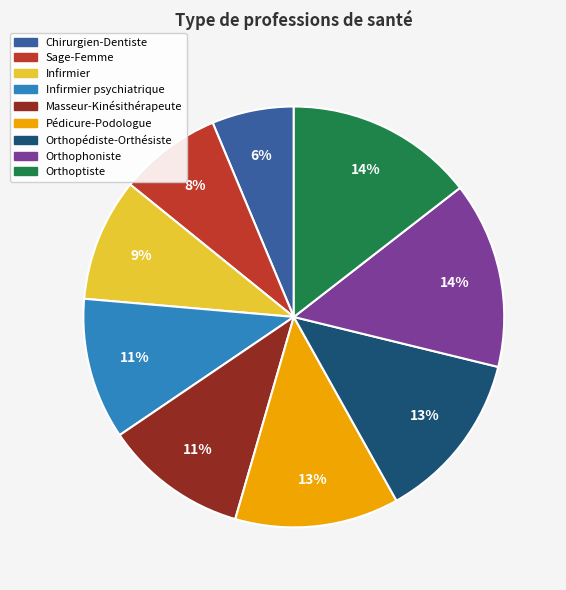

True or false: Orthophoniste accounts for 22% of the total.

False